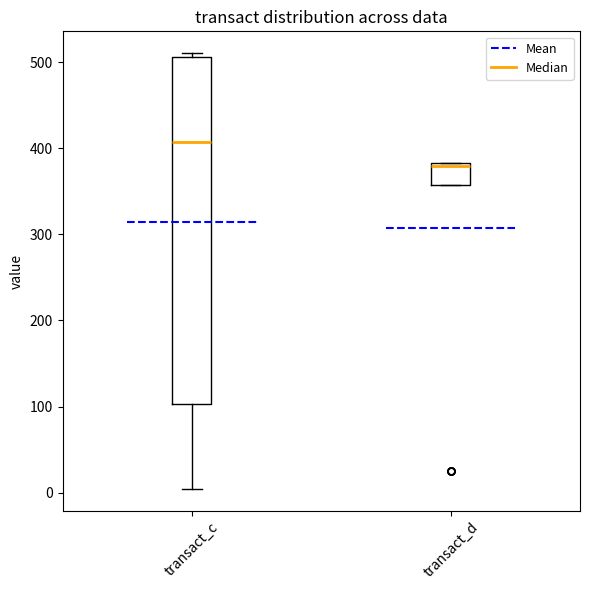

Reading left to right, read every box against the y-axis: the position of its median line, the range the box covers, and the ends of its whiskers. The values are not printed on the chart, so give them approximately, as read against the axis.

transact_c: median 410, box 100 to 510, whiskers 0 to 510 (just above the box's upper edge)
transact_d: median 380 (just below the box's upper edge), box 360 to 380, whiskers 360 to 380